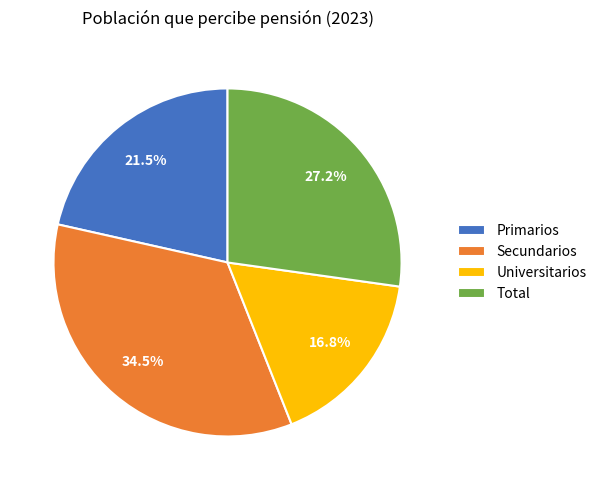

To the nearest percent, what portion does Universitarios represent?

17%